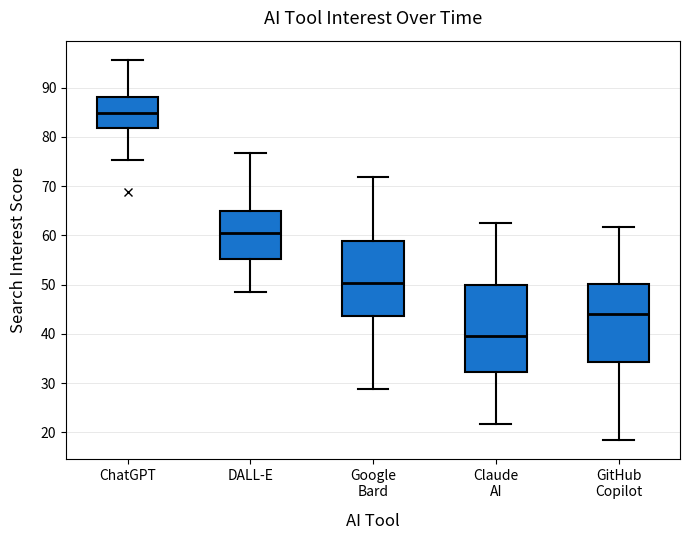

Reading left to right, read every box against the y-axis: the position of its median line, the range the box covers, and the ends of its whiskers. The values are not printed on the chart, so give them approximately, as read against the axis.

ChatGPT: median 85, box 82 to 88, whiskers 75 to 96
DALL-E: median 60, box 55 to 65, whiskers 48 to 77
Google Bard: median 50, box 44 to 59, whiskers 29 to 72
Claude AI: median 40, box 32 to 50, whiskers 22 to 63
GitHub Copilot: median 44, box 34 to 50, whiskers 18 to 62